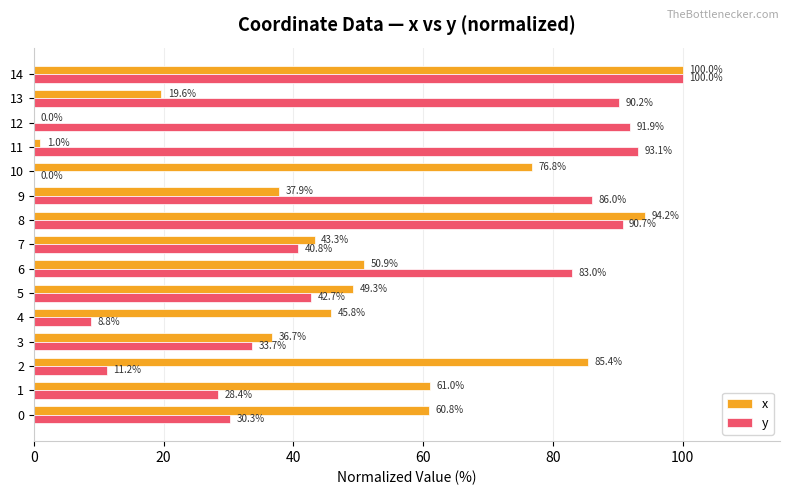

Between 9 and 14, which series saw the biggest shift?

x